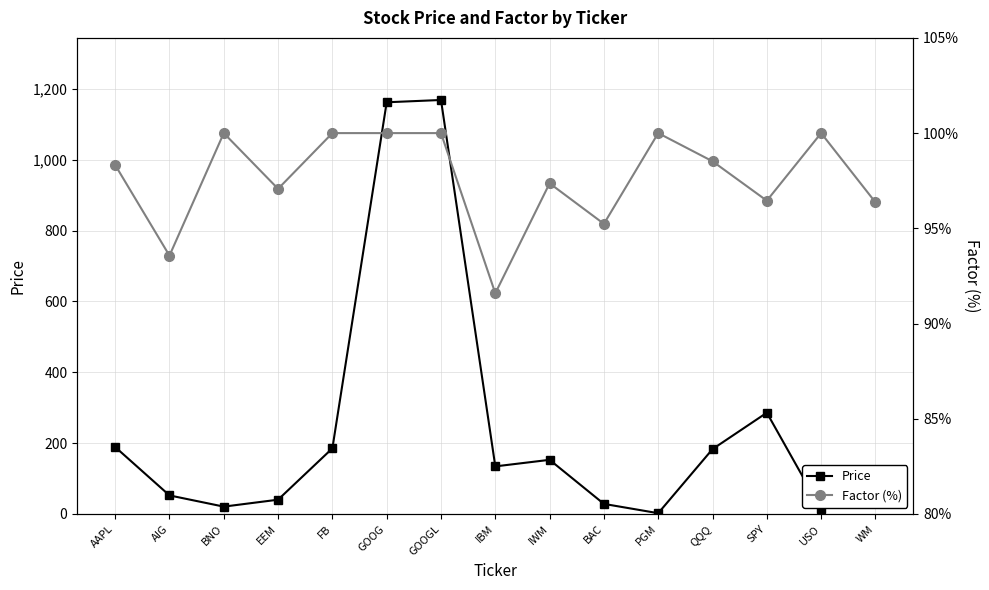

True or false: Price has more than 2 points higher than both neighbors.

True